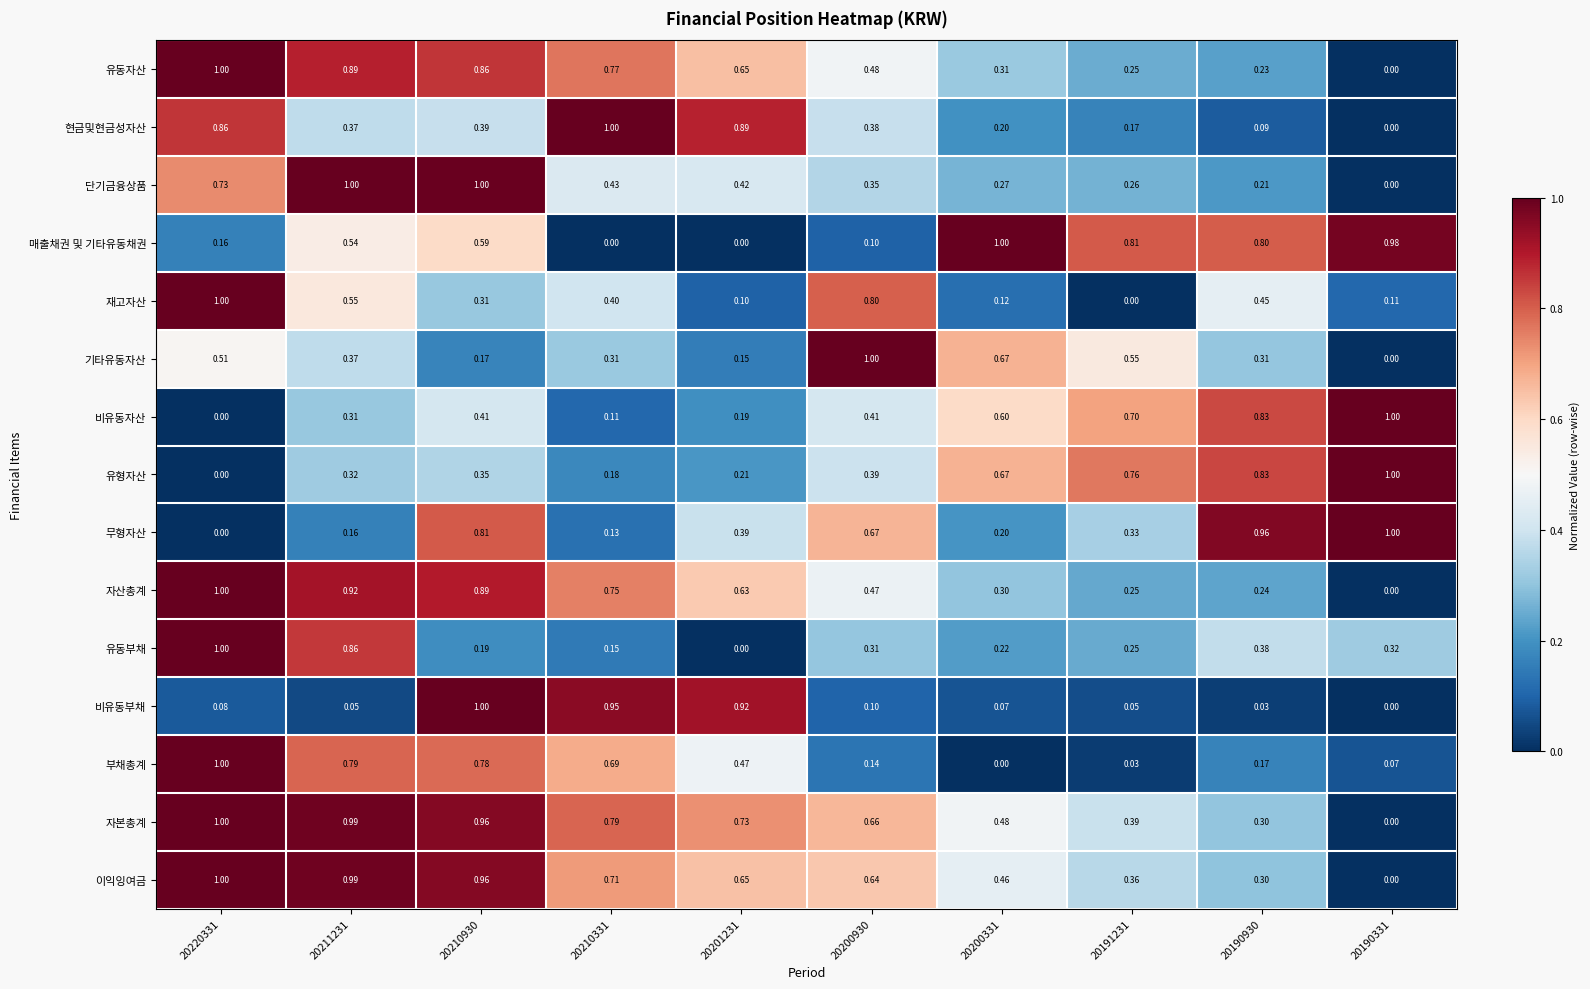

Between 20200331 and 20191231, which series saw the biggest shift?

매출채권 및 기타유동채권